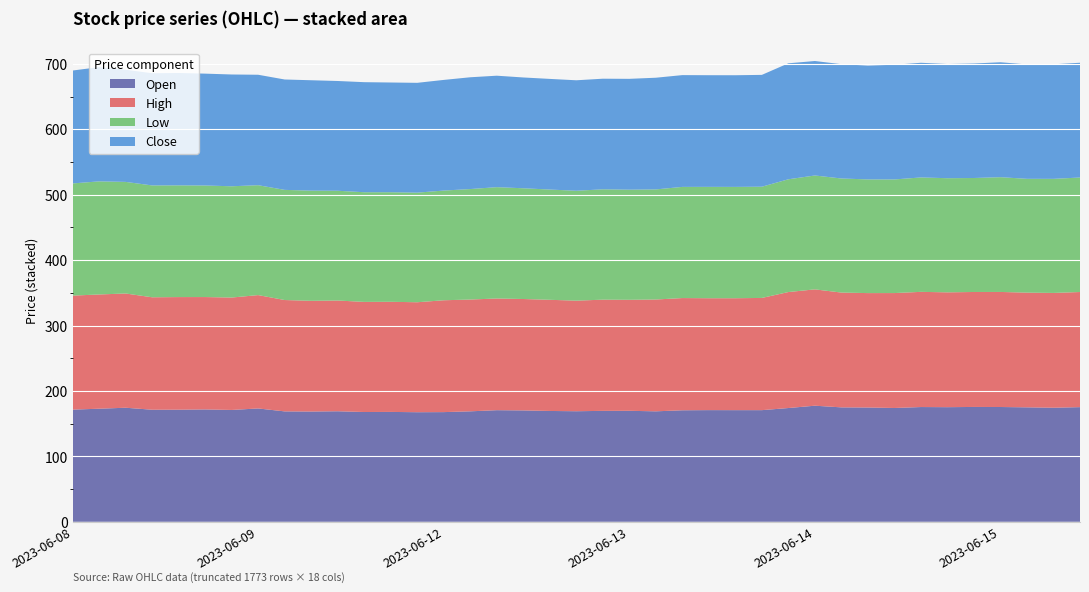

Reading right to left, list all the values displayed in this chart.

Open: 2023-06-15 13:15=175.3	2023-06-15 12:15=174.4	2023-06-15 11:15=175.0	2023-06-15 10:15=175.5	2023-06-15 09:15=175.6	2023-06-14 15:15=175.2	2023-06-14 14:15=175.4	2023-06-14 13:15=174.0	2023-06-14 12:15=174.8	2023-06-14 11:15=174.9	2023-06-14 10:15=177.5	2023-06-14 09:15=173.9	2023-06-13 15:15=170.7	2023-06-13 14:15=170.7	2023-06-13 13:15=170.8	2023-06-13 12:15=170.5	2023-06-13 11:15=168.9	2023-06-13 10:15=169.7	2023-06-13 09:15=169.6	2023-06-12 14:15=169.1	2023-06-12 13:15=169.4	2023-06-12 12:15=170.3	2023-06-12 11:15=170.7	2023-06-12 10:15=168.9	2023-06-12 09:15=167.7	2023-06-09 15:15=167.6	2023-06-09 14:15=168.0	2023-06-09 13:15=167.8	2023-06-09 12:15=169.0	2023-06-09 11:15=168.6	2023-06-09 10:15=168.8	2023-06-09 09:15=173.3	2023-06-08 15:15=171.0	2023-06-08 14:15=171.8	2023-06-08 13:15=171.4	2023-06-08 12:15=171.3	2023-06-08 11:15=174.4	2023-06-08 10:15=172.9	2023-06-08 09:15=171.5
High: 2023-06-15 13:15=176.0	2023-06-15 12:15=175.5	2023-06-15 11:15=175.3	2023-06-15 10:15=175.9	2023-06-15 09:15=175.8	2023-06-14 15:15=175.6	2023-06-14 14:15=176.1	2023-06-14 13:15=175.7	2023-06-14 12:15=174.9	2023-06-14 11:15=175.5	2023-06-14 10:15=177.8	2023-06-14 09:15=177.3	2023-06-13 15:15=171.6	2023-06-13 14:15=171.1	2023-06-13 13:15=171.1	2023-06-13 12:15=171.6	2023-06-13 11:15=170.9	2023-06-13 10:15=169.7	2023-06-13 09:15=170.0	2023-06-12 14:15=169.1	2023-06-12 13:15=169.9	2023-06-12 12:15=170.3	2023-06-12 11:15=170.8	2023-06-12 10:15=170.9	2023-06-12 09:15=171.0	2023-06-09 15:15=168.1	2023-06-09 14:15=168.3	2023-06-09 13:15=168.3	2023-06-09 12:15=169.3	2023-06-09 11:15=169.2	2023-06-09 10:15=170.2	2023-06-09 09:15=173.3	2023-06-08 15:15=171.8	2023-06-08 14:15=171.8	2023-06-08 13:15=172.2	2023-06-08 12:15=171.9	2023-06-08 11:15=174.7	2023-06-08 10:15=174.7	2023-06-08 09:15=174.3
Low: 2023-06-15 13:15=175.1	2023-06-15 12:15=174.4	2023-06-15 11:15=174.0	2023-06-15 10:15=175.4	2023-06-15 09:15=174.2	2023-06-14 15:15=174.5	2023-06-14 14:15=174.9	2023-06-14 13:15=173.7	2023-06-14 12:15=173.8	2023-06-14 11:15=174.4	2023-06-14 10:15=174.1	2023-06-14 09:15=172.4	2023-06-13 15:15=170.1	2023-06-13 14:15=170.2	2023-06-13 13:15=170.2	2023-06-13 12:15=169.9	2023-06-13 11:15=168.3	2023-06-13 10:15=168.3	2023-06-13 09:15=168.7	2023-06-12 14:15=168.0	2023-06-12 13:15=168.6	2023-06-12 12:15=169.3	2023-06-12 11:15=170.2	2023-06-12 10:15=168.9	2023-06-12 09:15=167.7	2023-06-09 15:15=167.6	2023-06-09 14:15=167.5	2023-06-09 13:15=167.7	2023-06-09 12:15=167.8	2023-06-09 11:15=168.4	2023-06-09 10:15=168.4	2023-06-09 09:15=168.0	2023-06-08 15:15=170.1	2023-06-08 14:15=170.6	2023-06-08 13:15=170.8	2023-06-08 12:15=171.0	2023-06-08 11:15=170.6	2023-06-08 10:15=172.9	2023-06-08 09:15=171.5
Close: 2023-06-15 13:15=175.4	2023-06-15 12:15=175.2	2023-06-15 11:15=174.8	2023-06-15 10:15=175.7	2023-06-15 09:15=175.1	2023-06-14 15:15=174.6	2023-06-14 14:15=175.3	2023-06-14 13:15=175.3	2023-06-14 12:15=174.0	2023-06-14 11:15=174.8	2023-06-14 10:15=175.0	2023-06-14 09:15=177.3	2023-06-13 15:15=170.9	2023-06-13 14:15=170.7	2023-06-13 13:15=170.7	2023-06-13 12:15=170.9	2023-06-13 11:15=170.8	2023-06-13 10:15=169.4	2023-06-13 09:15=169.1	2023-06-12 14:15=168.9	2023-06-12 13:15=169.2	2023-06-12 12:15=169.4	2023-06-12 11:15=170.4	2023-06-12 10:15=170.9	2023-06-12 09:15=169.2	2023-06-09 15:15=167.9	2023-06-09 14:15=167.8	2023-06-09 13:15=168.2	2023-06-09 12:15=167.8	2023-06-09 11:15=168.8	2023-06-09 10:15=168.8	2023-06-09 09:15=168.8	2023-06-08 15:15=170.9	2023-06-08 14:15=171.0	2023-06-08 13:15=171.8	2023-06-08 12:15=171.5	2023-06-08 11:15=171.5	2023-06-08 10:15=174.7	2023-06-08 09:15=172.6